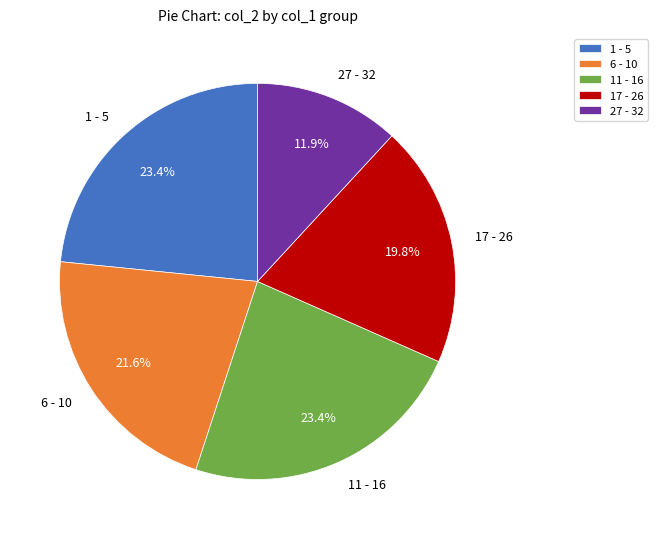

Count the number of slices in the pie.

5